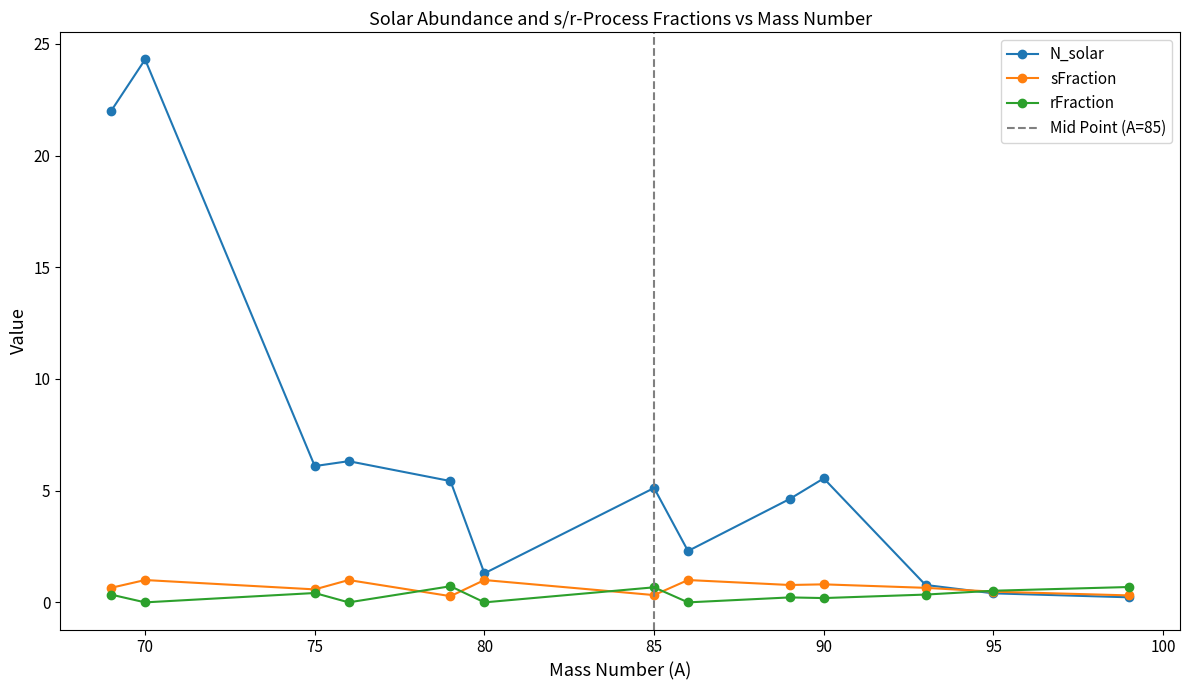

True or false: N_solar has a value of 1.3 at 80.

True